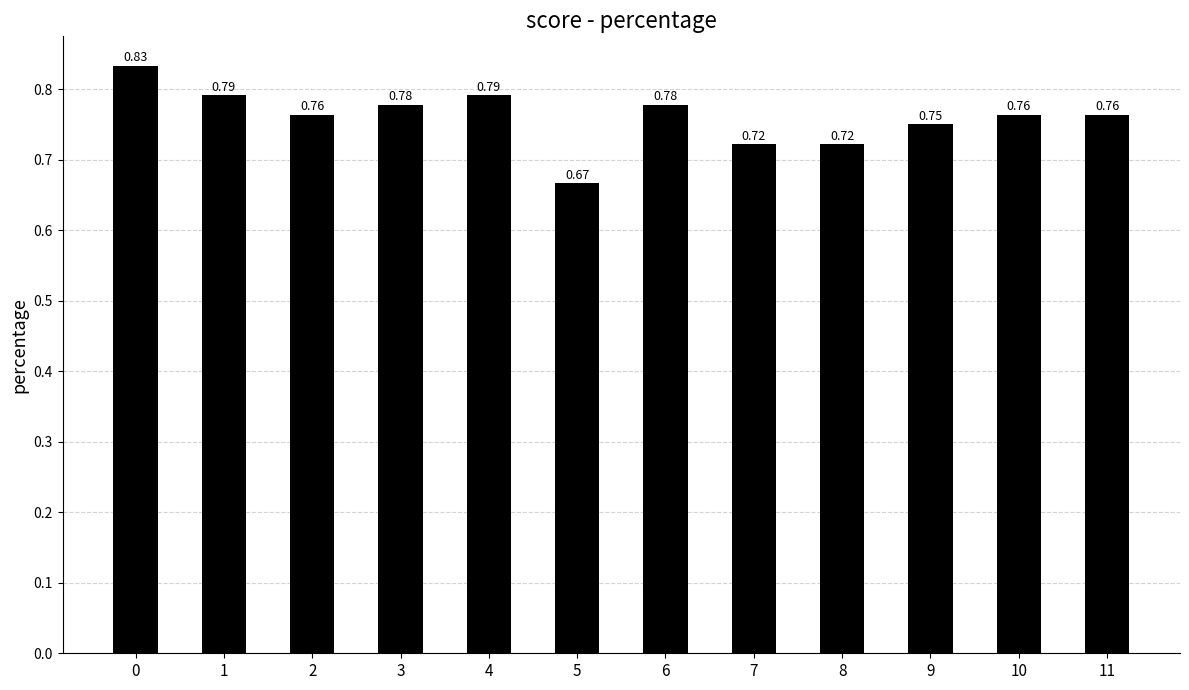

Count the values in the range 0 to 1.

12